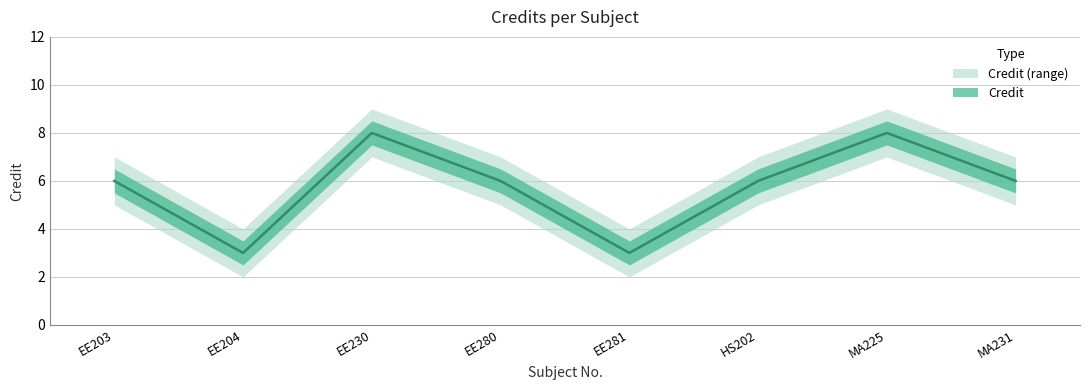

The Credit_lower series shows 7 at MA225. True or false?

True